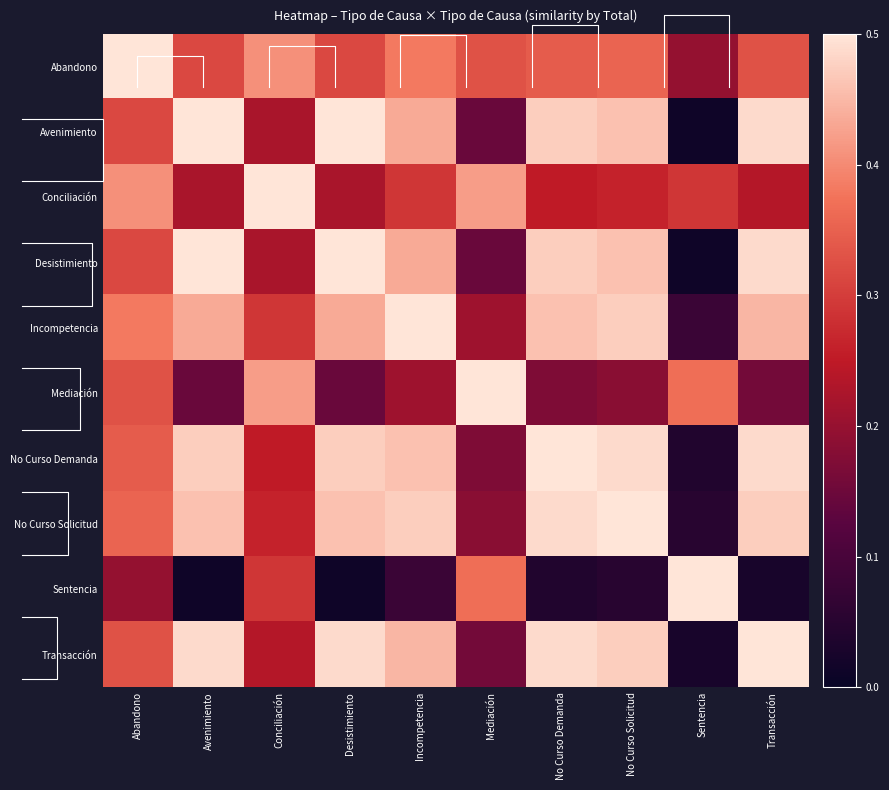

The value of Desistimiento at Avenimiento is 0.8. True or false?

False